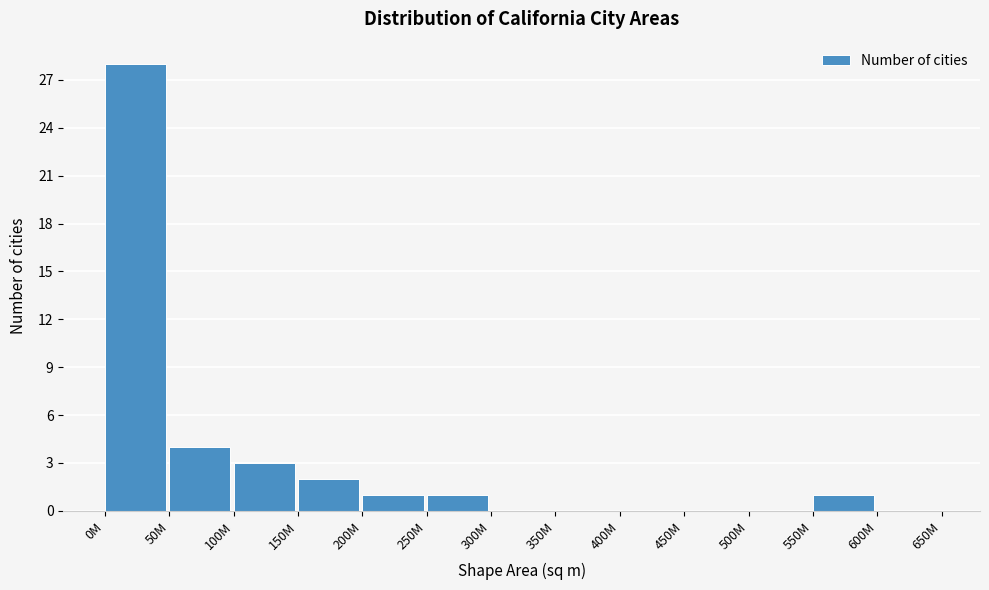

Reading left to right, extract all data points from this chart.

0M=28	50M=4	100M=3	150M=2	200M=1	250M=1	300M=0	350M=0	400M=0	450M=0	500M=0	550M=1	600M=0